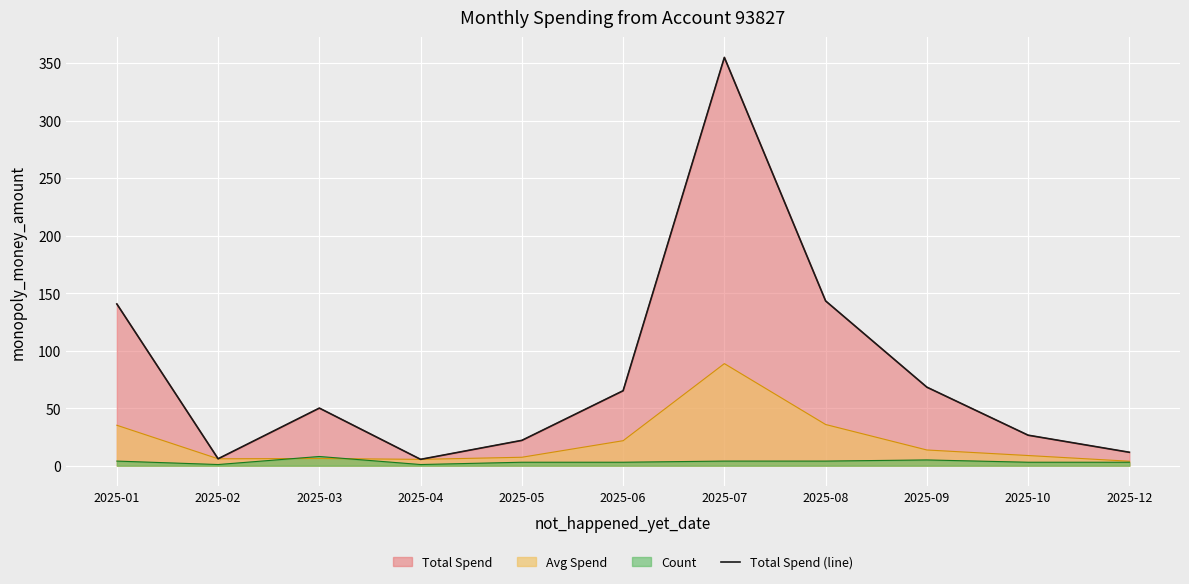

At which category does the data reach its first local peak?

2025-03